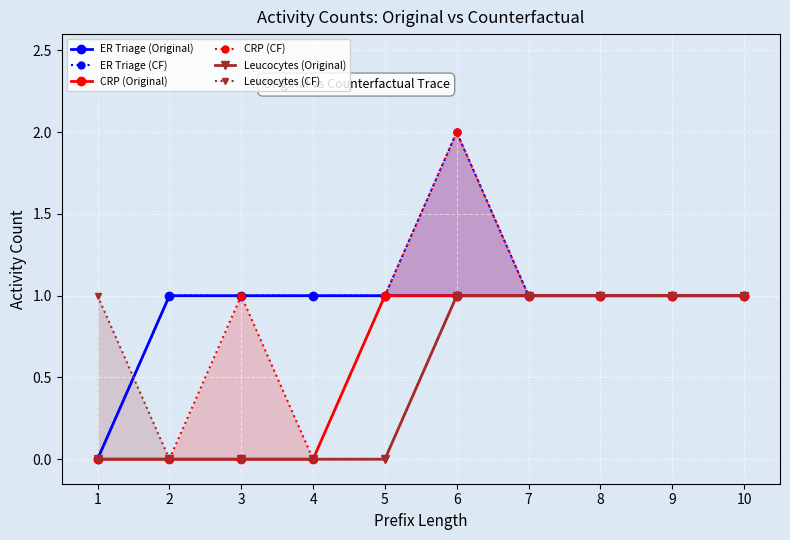

The value of CRP (CF) at 1 is 0. True or false?

True